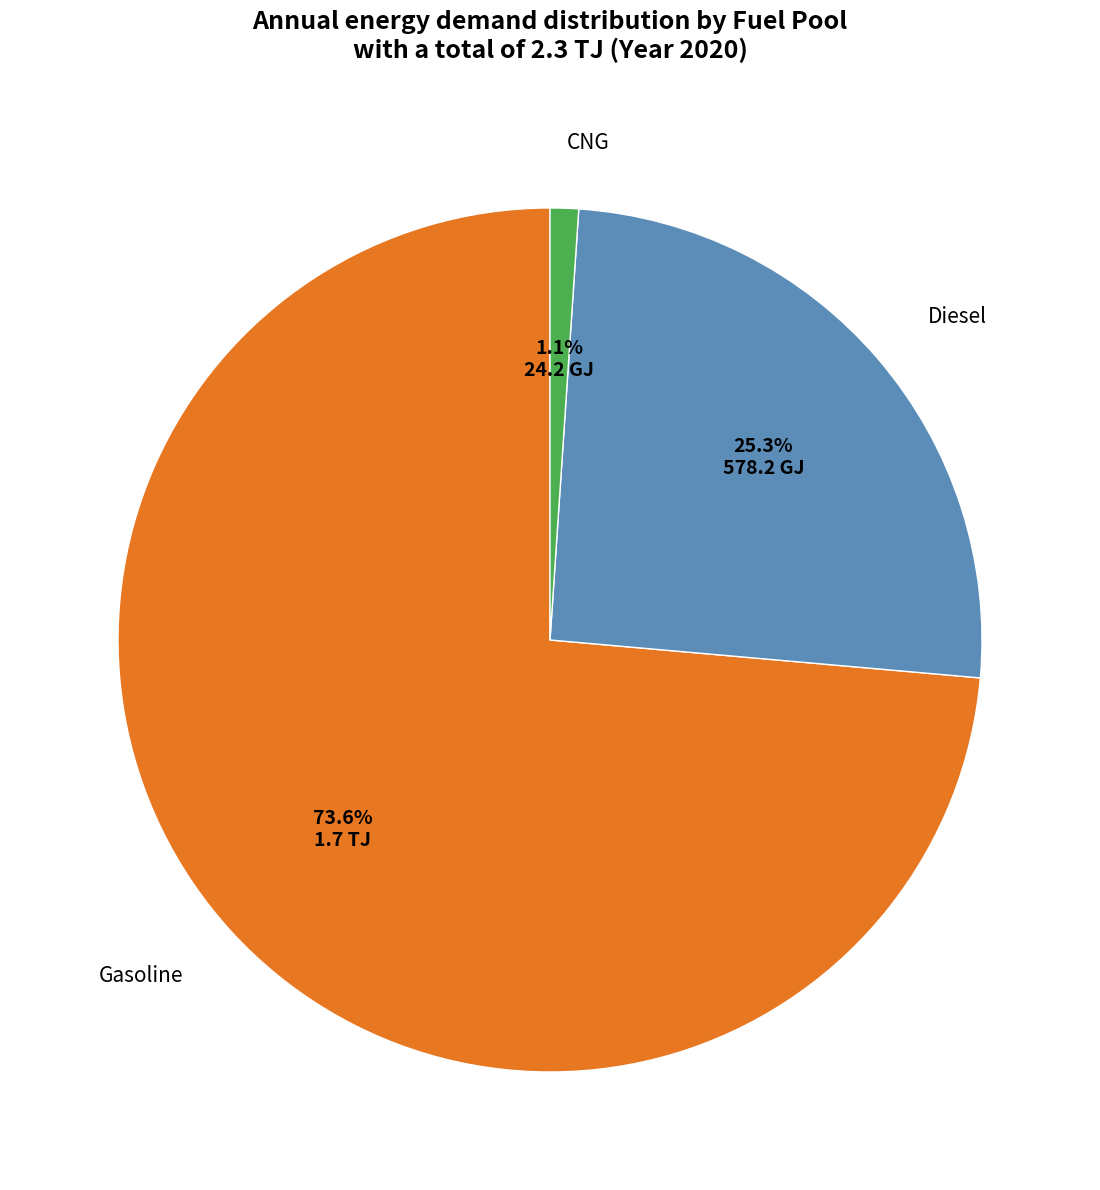

How many slices are in this pie chart?

3